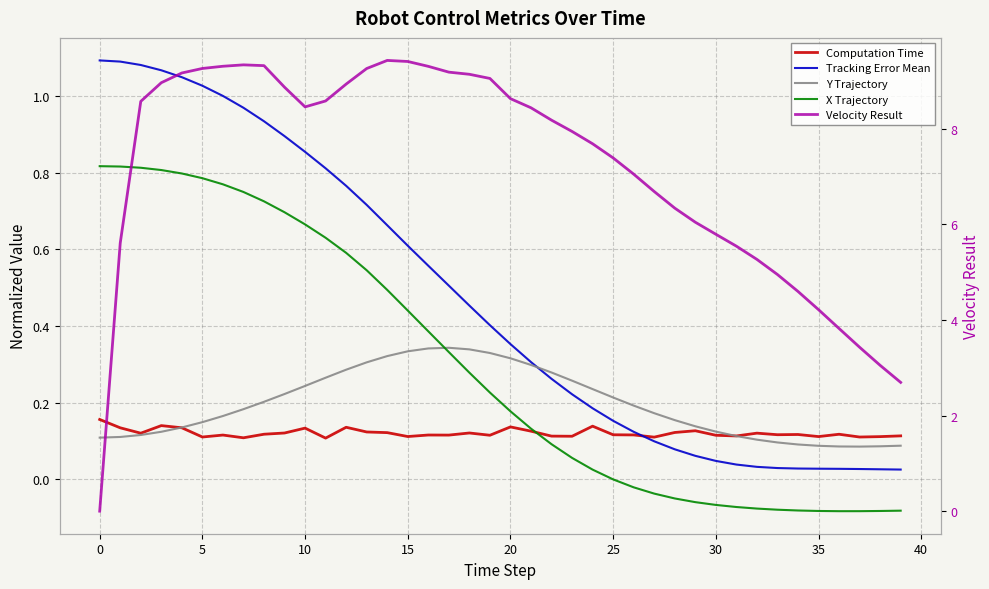

How many lines are shown in the chart?

5